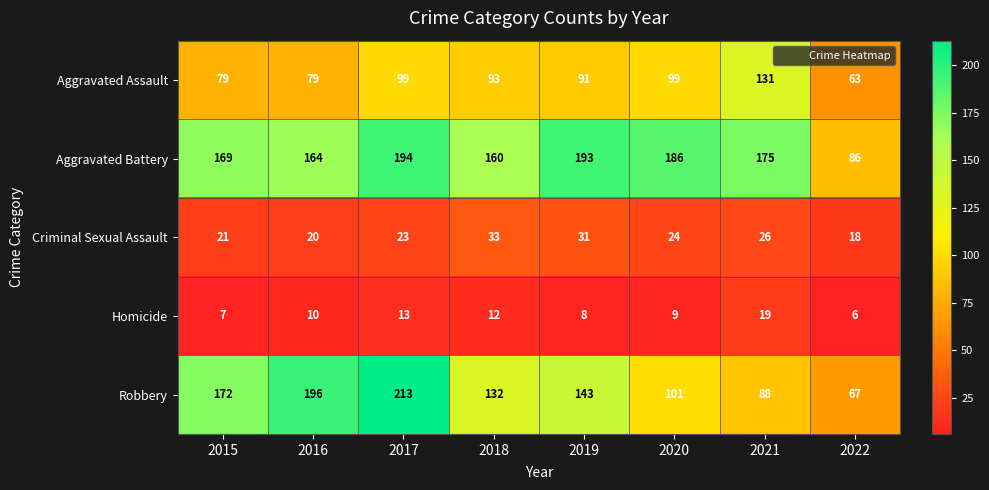

At how many categories does at least one series exceed 208?

1